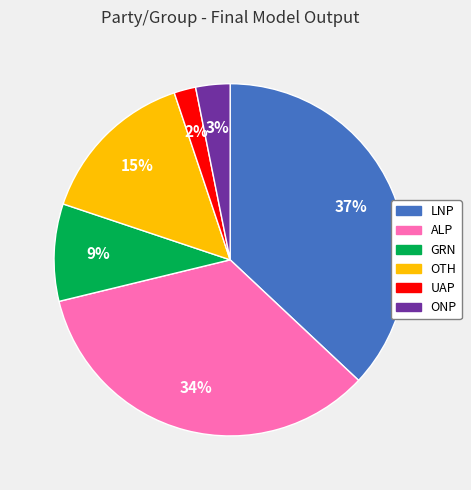

Which slice is the largest?

LNP